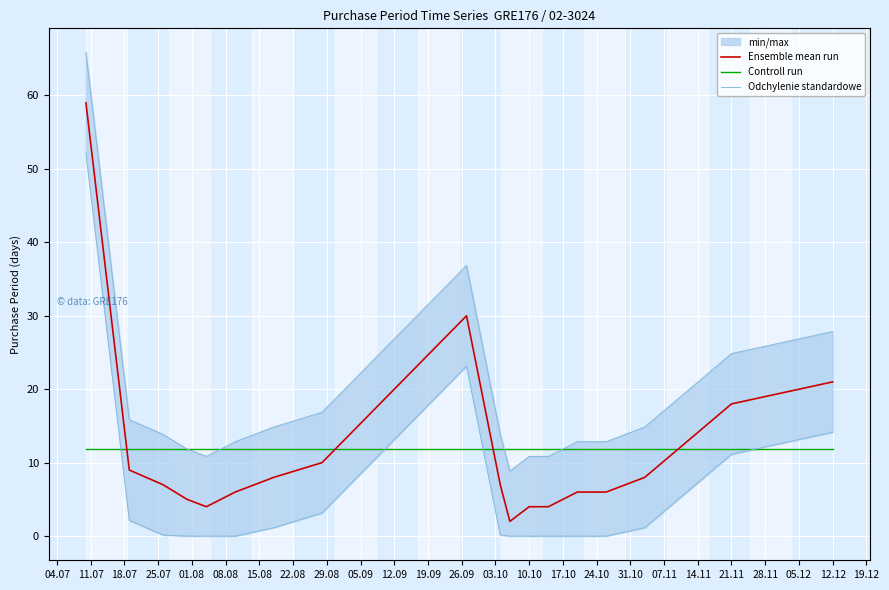

The Controll run series shows 19.9 at 12.12. True or false?

False